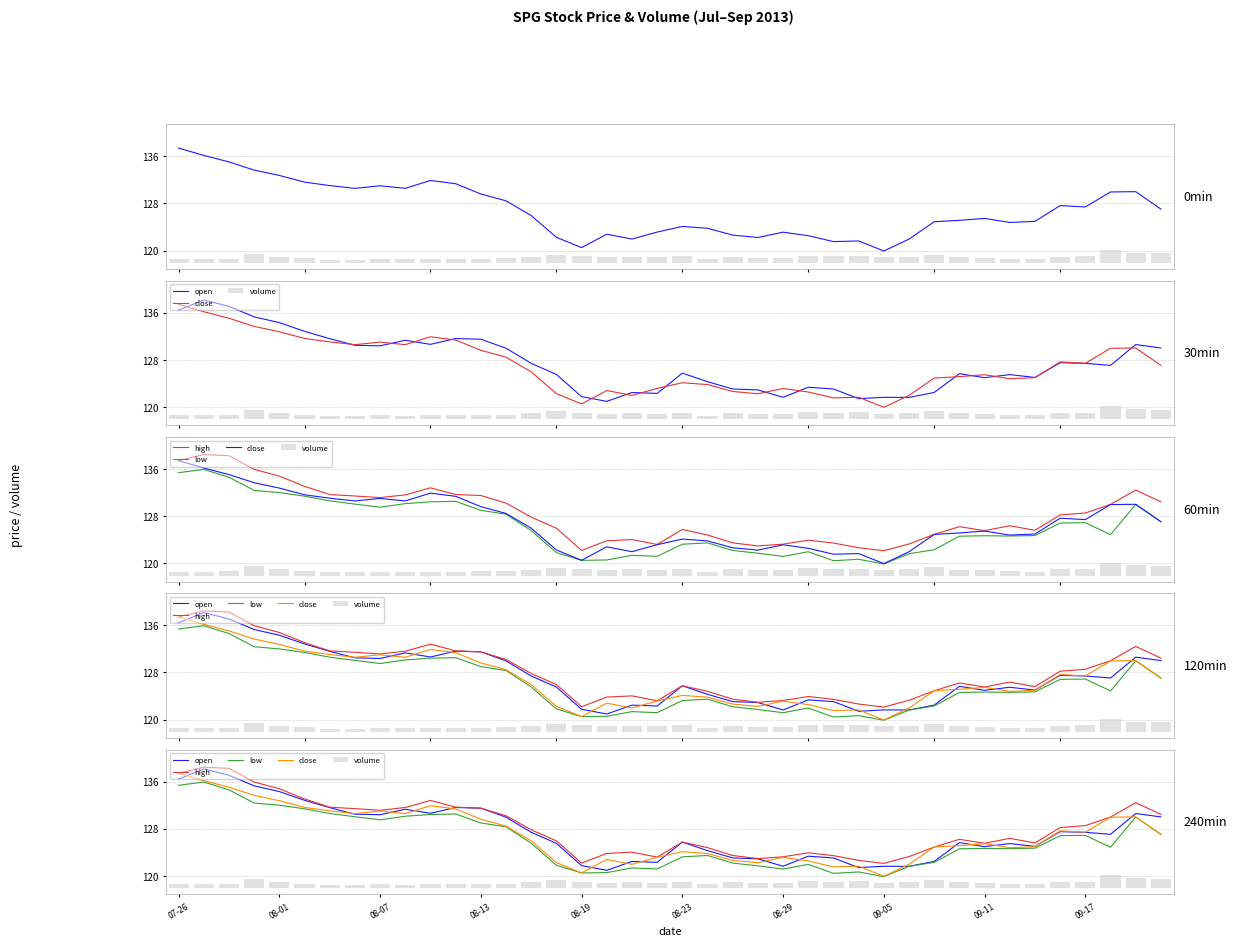

What is the difference between the close values at 24 and 37?

6.8